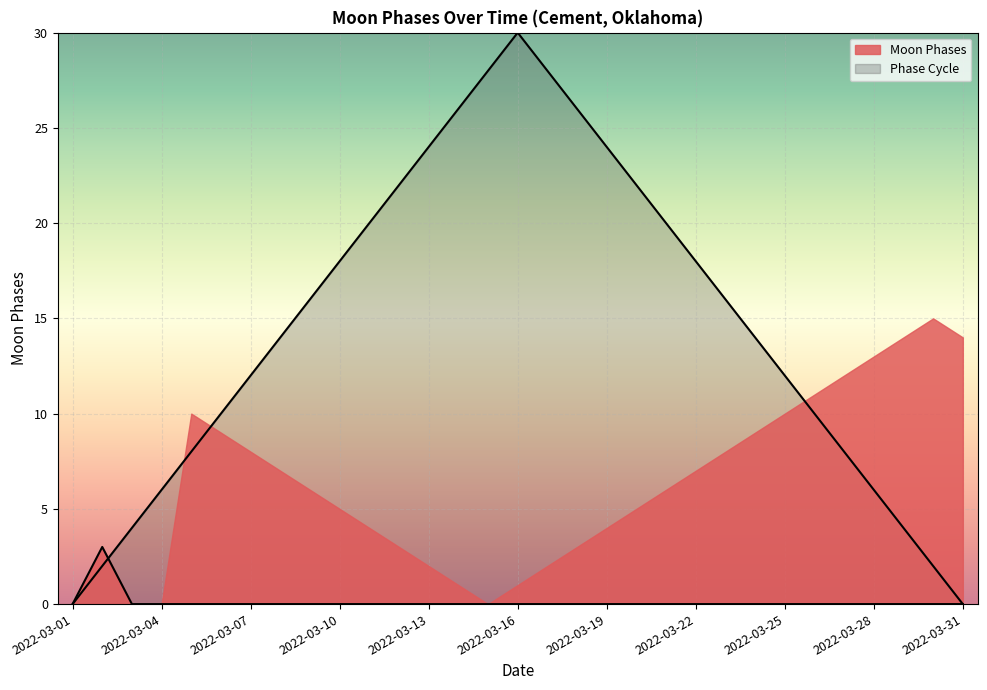

What is the sum of all values?

3